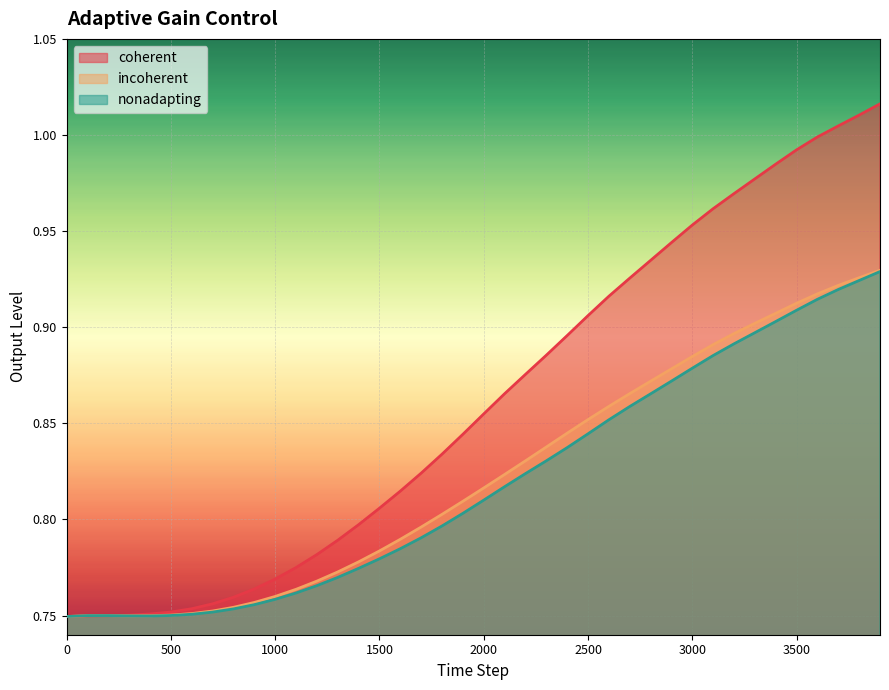

At 200, list the series in order from largest to smallest.

nonadapting, incoherent, coherent